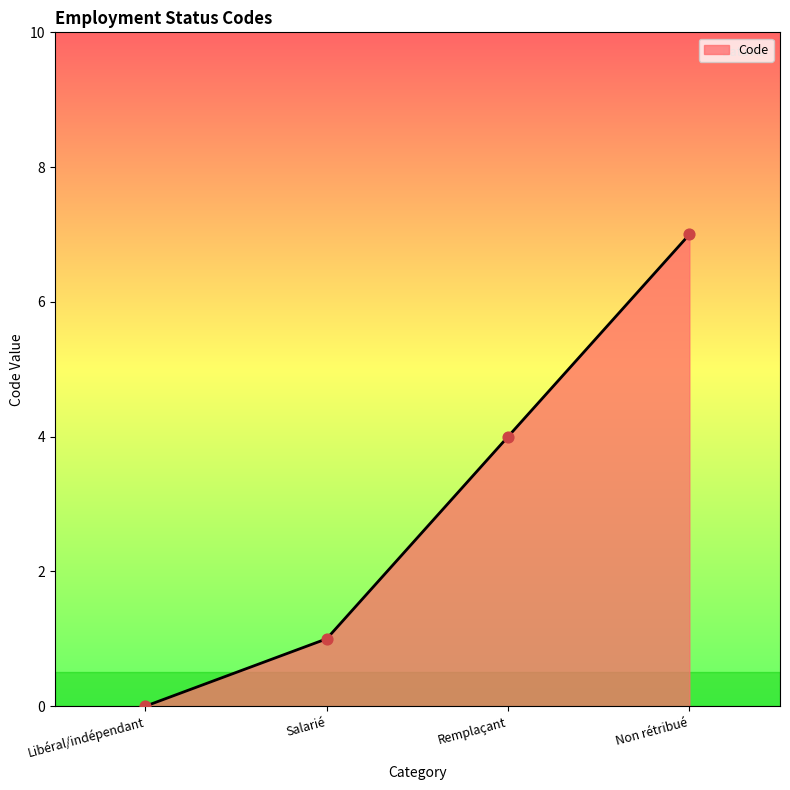

What is the change in value from Remplaçant to Non rétribué?

+3